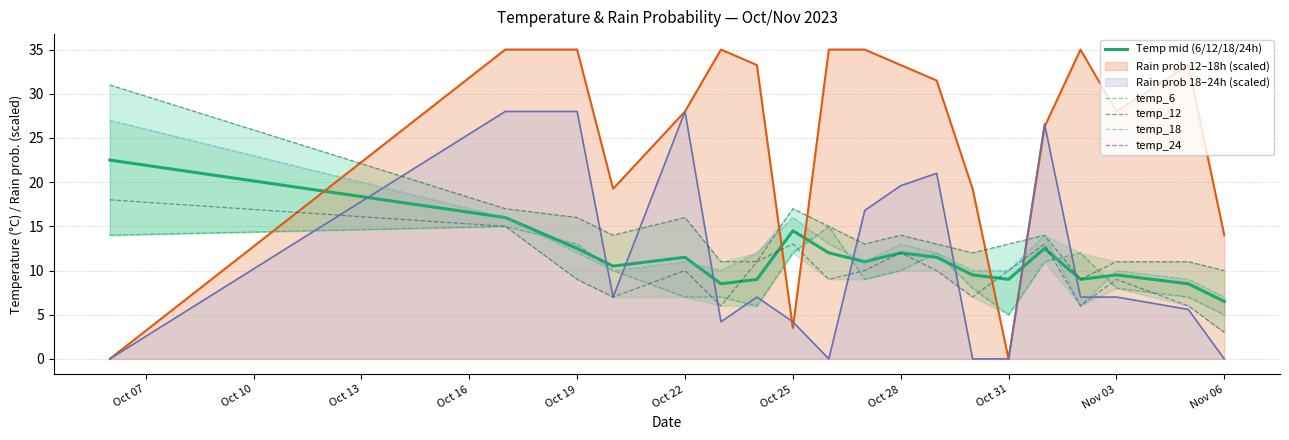

How many lines are shown in the chart?

5